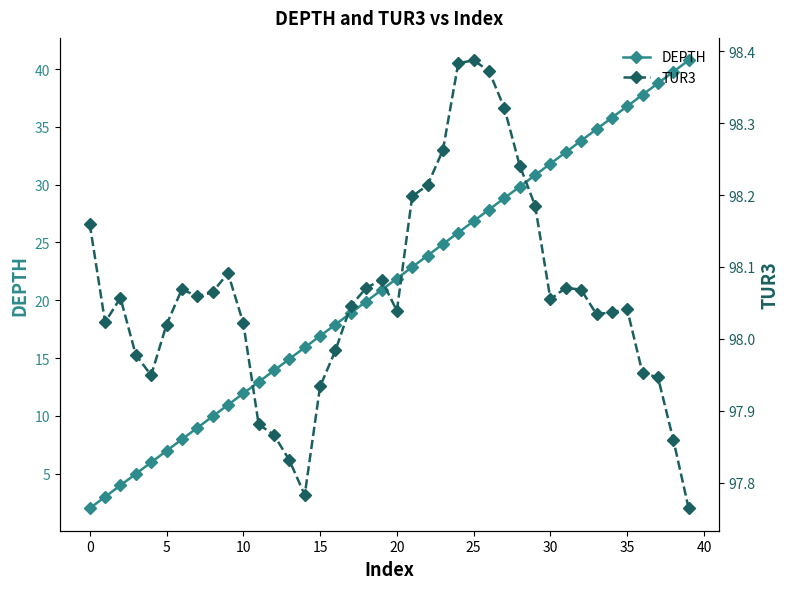

What is the maximum value for DEPTH?

40.8